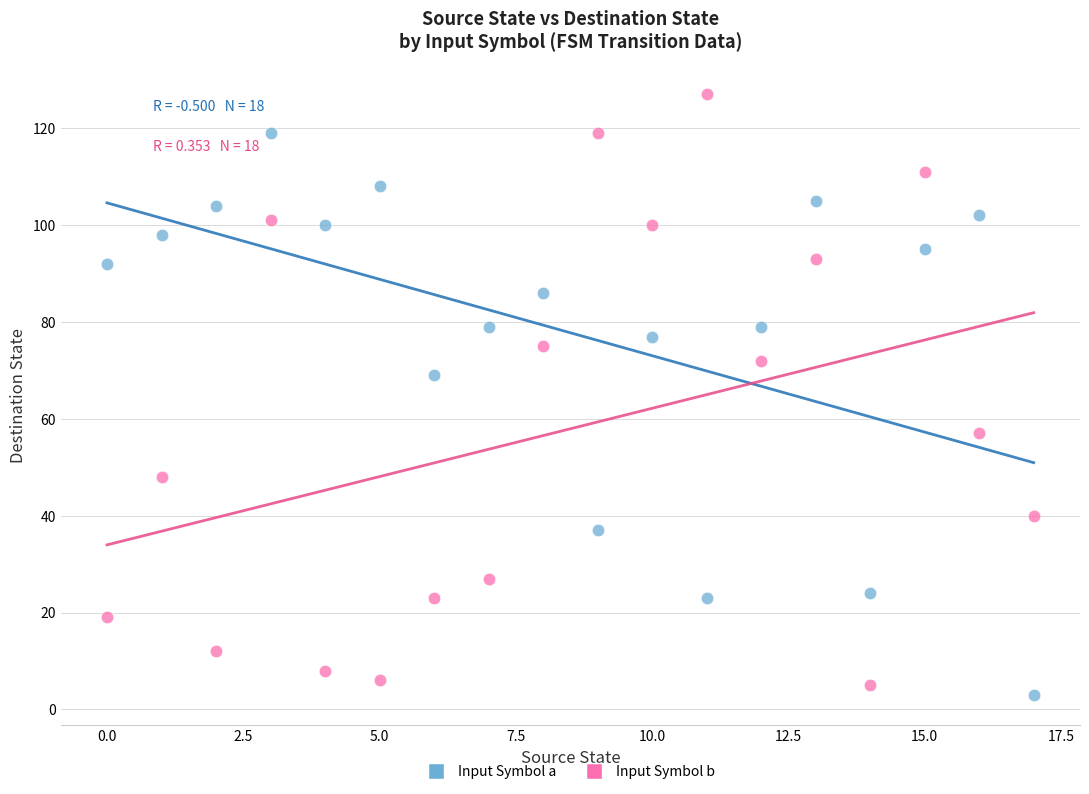

What are all the series names shown in the legend?

Input Symbol a, Input Symbol b